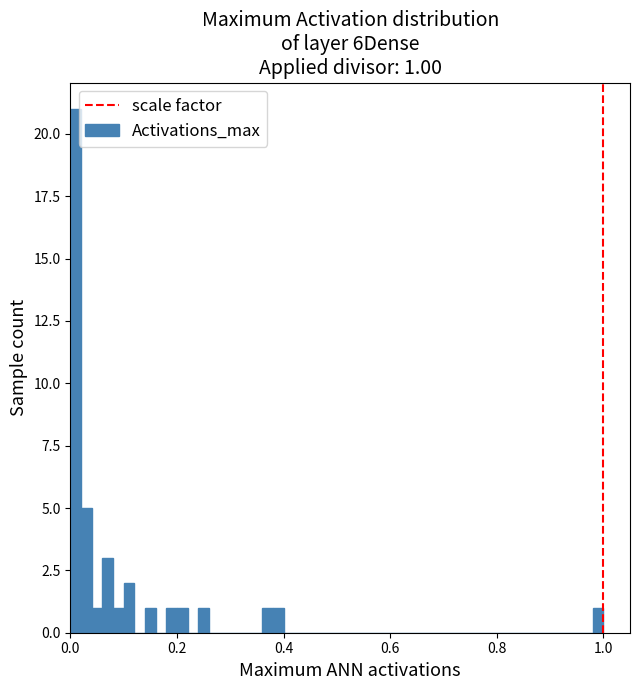

Read against the x-axis, roughly where is the centre of the tallest bar?

0.02